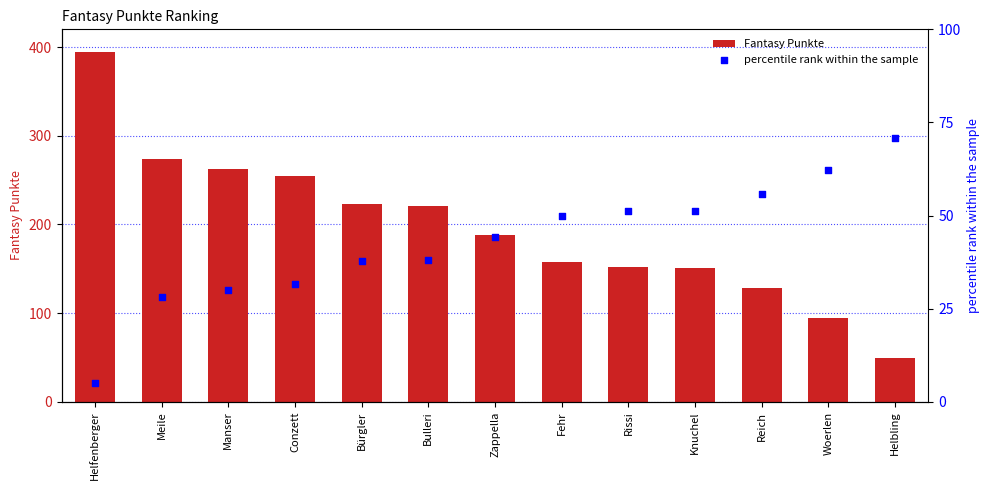

At which category is the sum across all series the highest?

Helfenberger